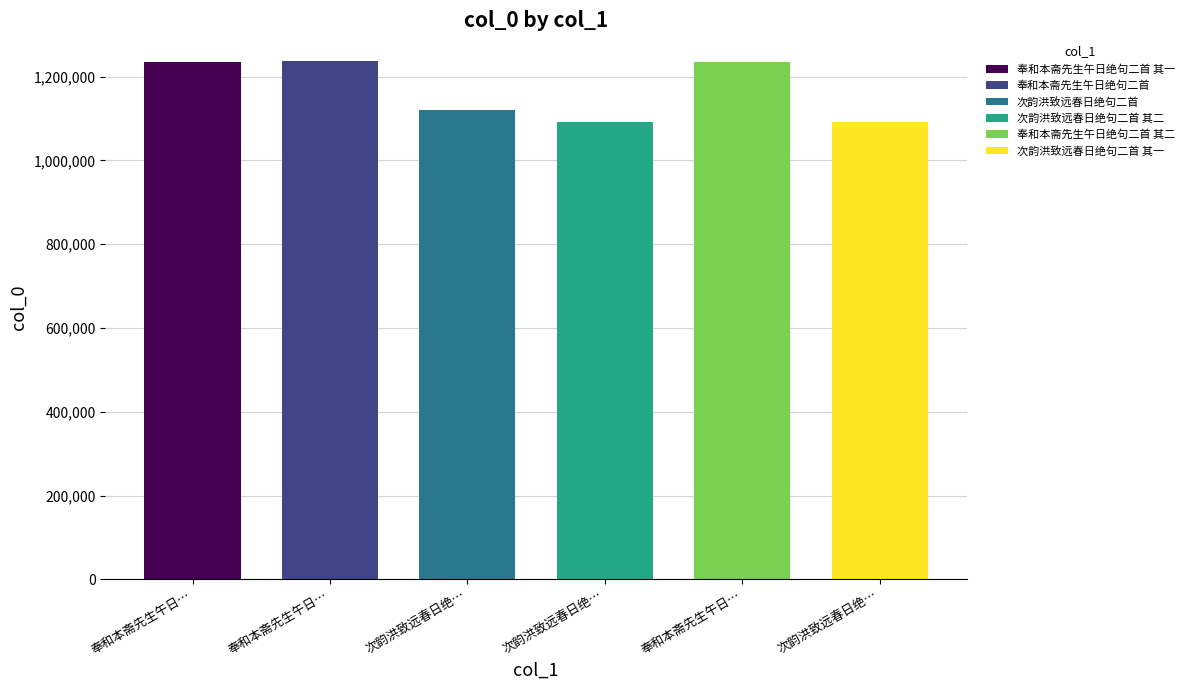

What is the minimum value shown in the chart?

1091297